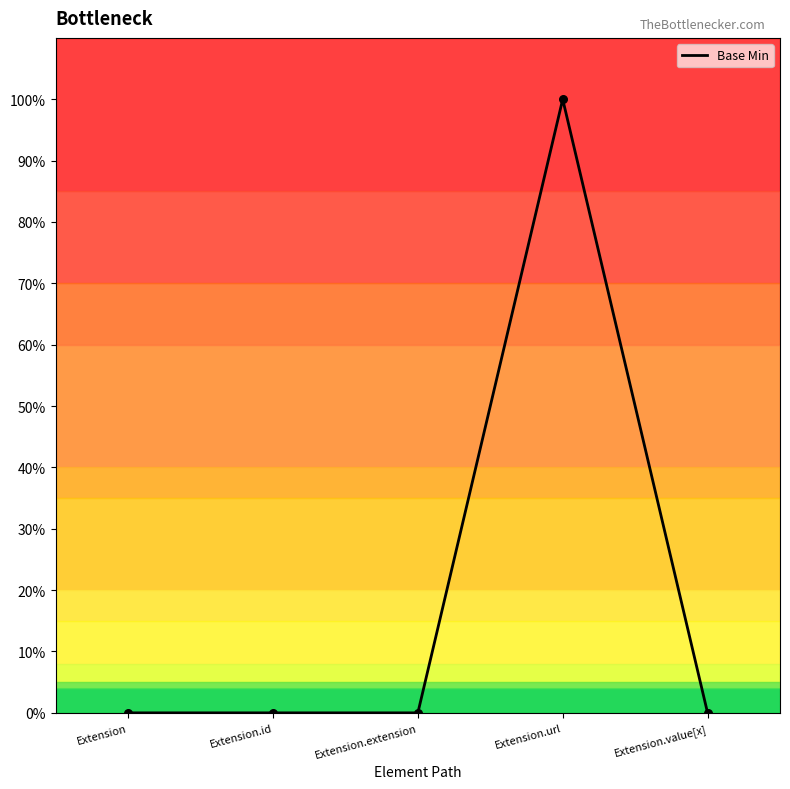

What is the change in value from Extension.url to Extension.value[x]?

-1